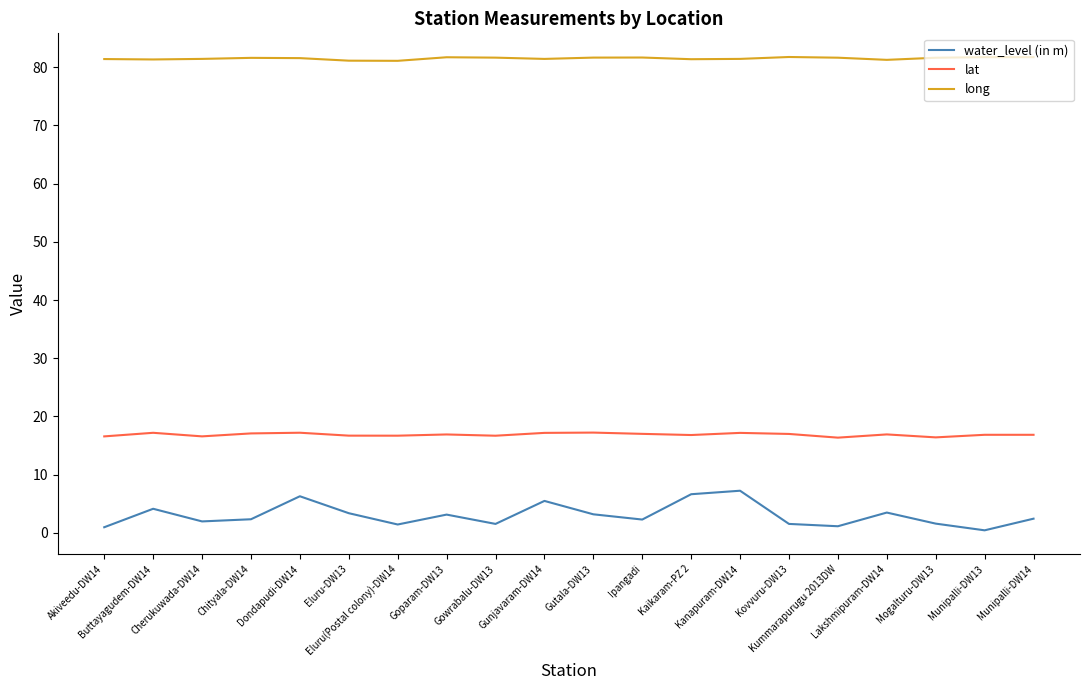

Which series has the largest range (max minus min)?

water_level (in m)